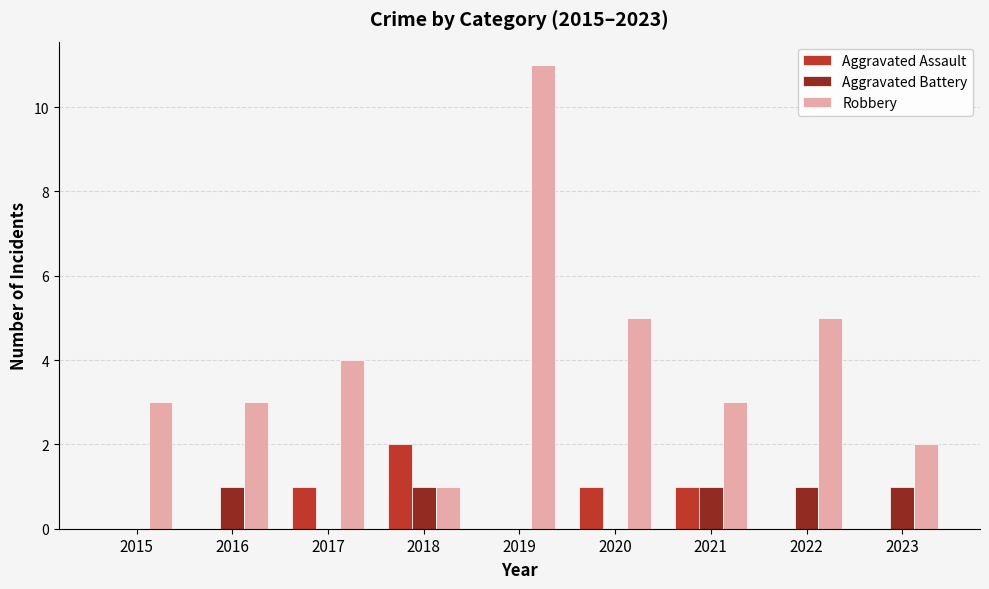

How many groups of bars are there?

9